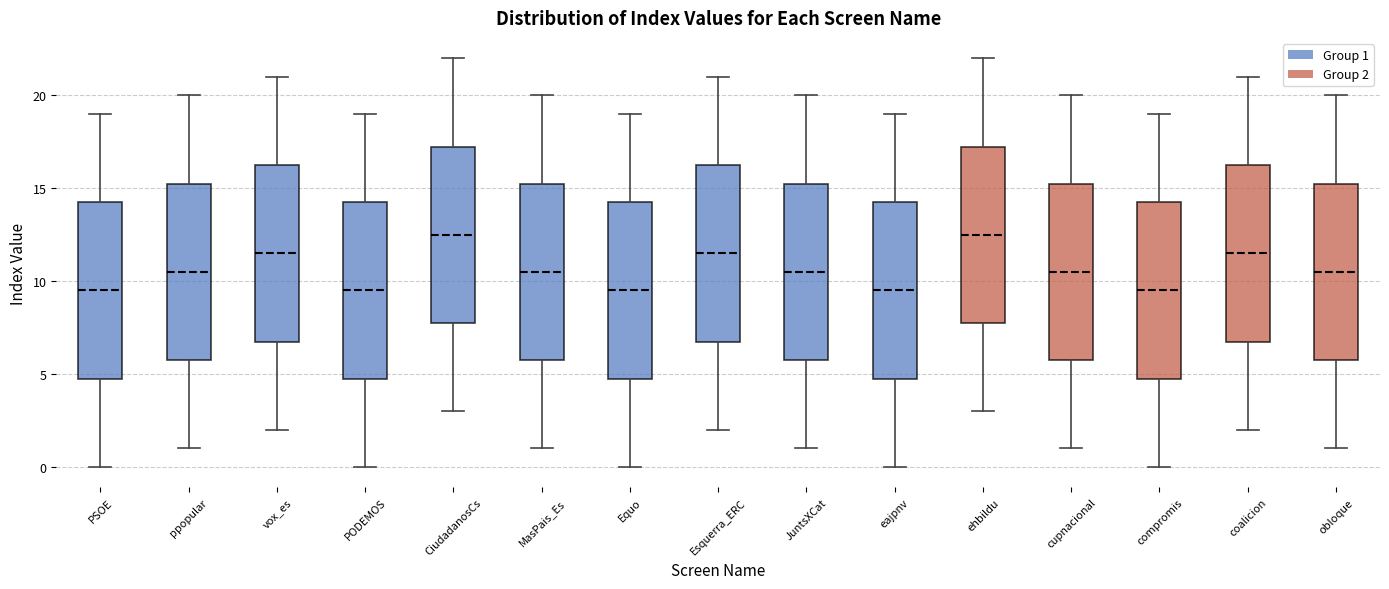

Where is the upper edge of the box for MasPais_Es on the y-axis? The values are not printed on the chart, so give them approximately, as read against the axis.

15.5